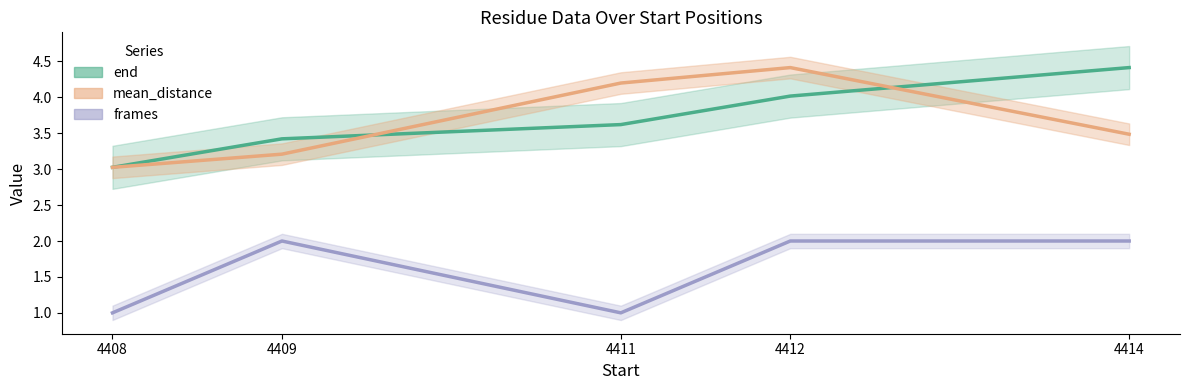

What value does the mean_distance series have at 4408?

3.0